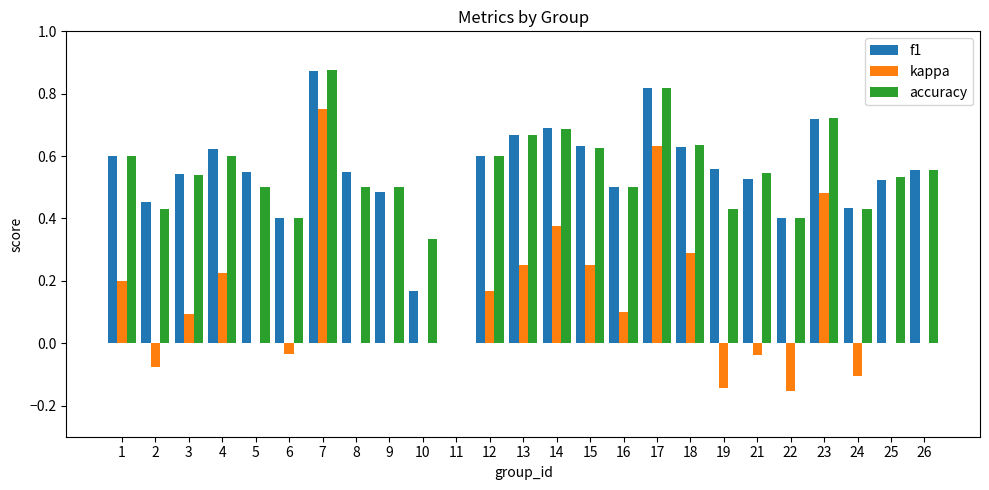

How many data points in accuracy are above 0?

24